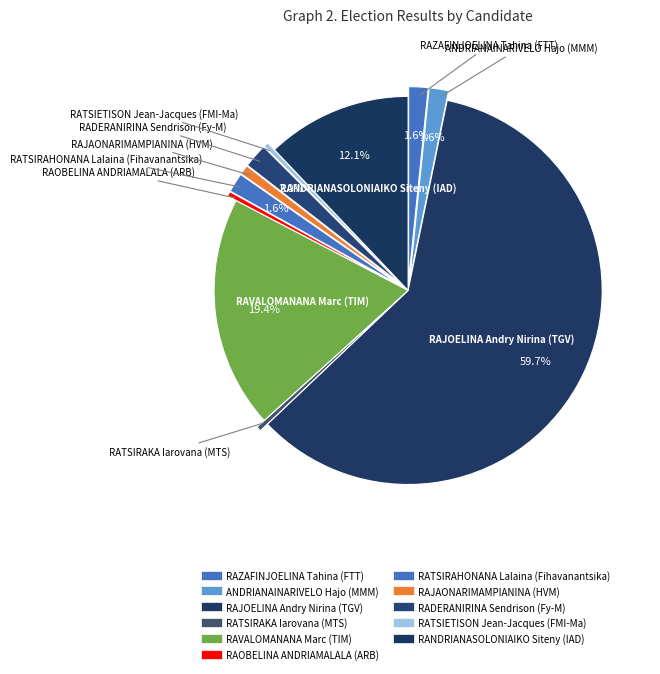

Approximately how many times larger is the value at RATSIRAHONANA Lalaina (Fihavanantsika) compared to RADERANIRINA Sendrison (Fy-M)?

0.8